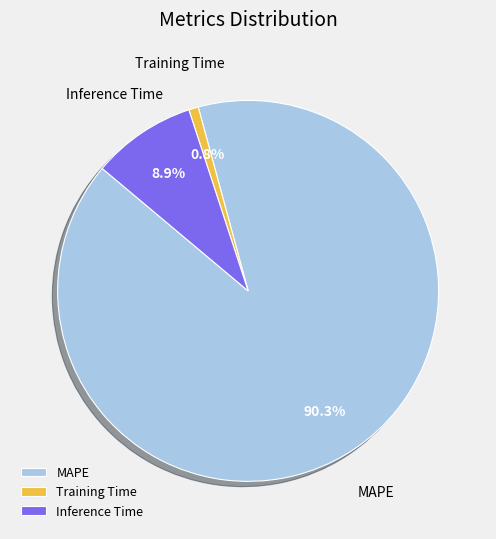

What percentage is the Training Time slice, to the nearest percent?

1%